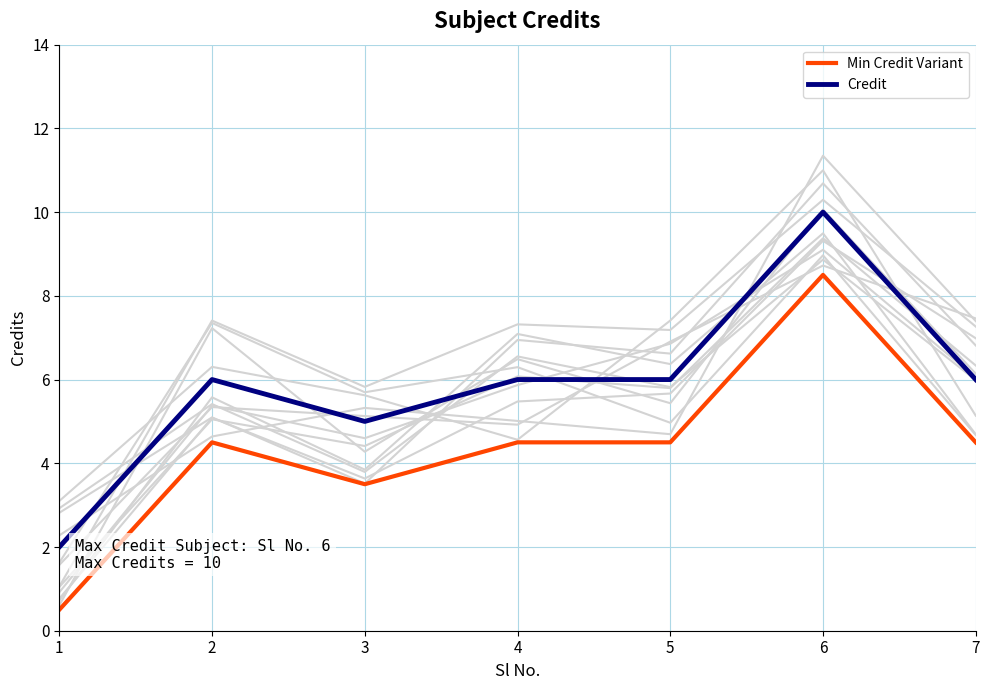

True or false: Credit has more than 0 interior local peaks.

True